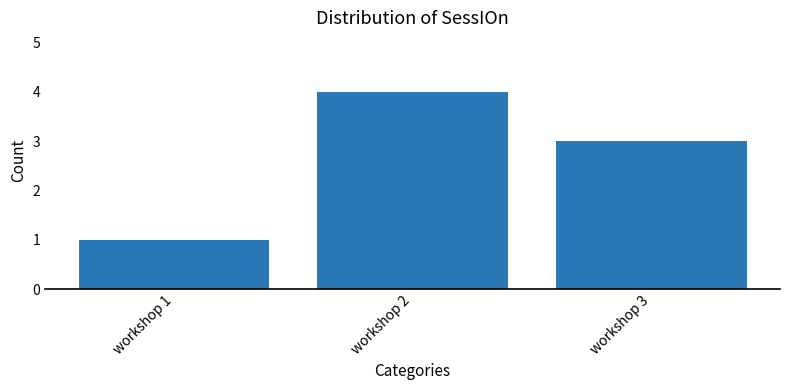

How many categories are shown in the chart?

3